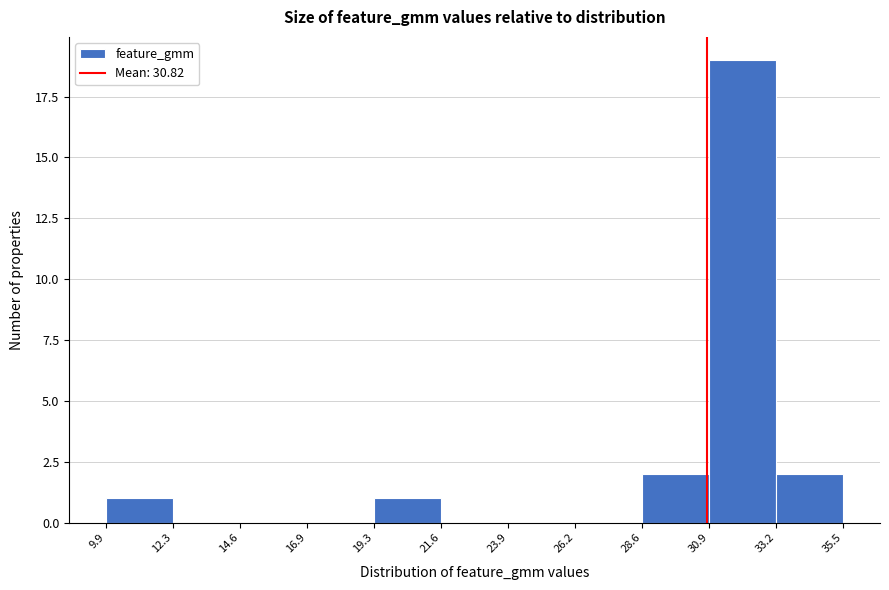

What is the height of the bar covering 28.6 to 30.9 on the x-axis? The values are not printed on the chart, so give them approximately, as read against the axis.

2